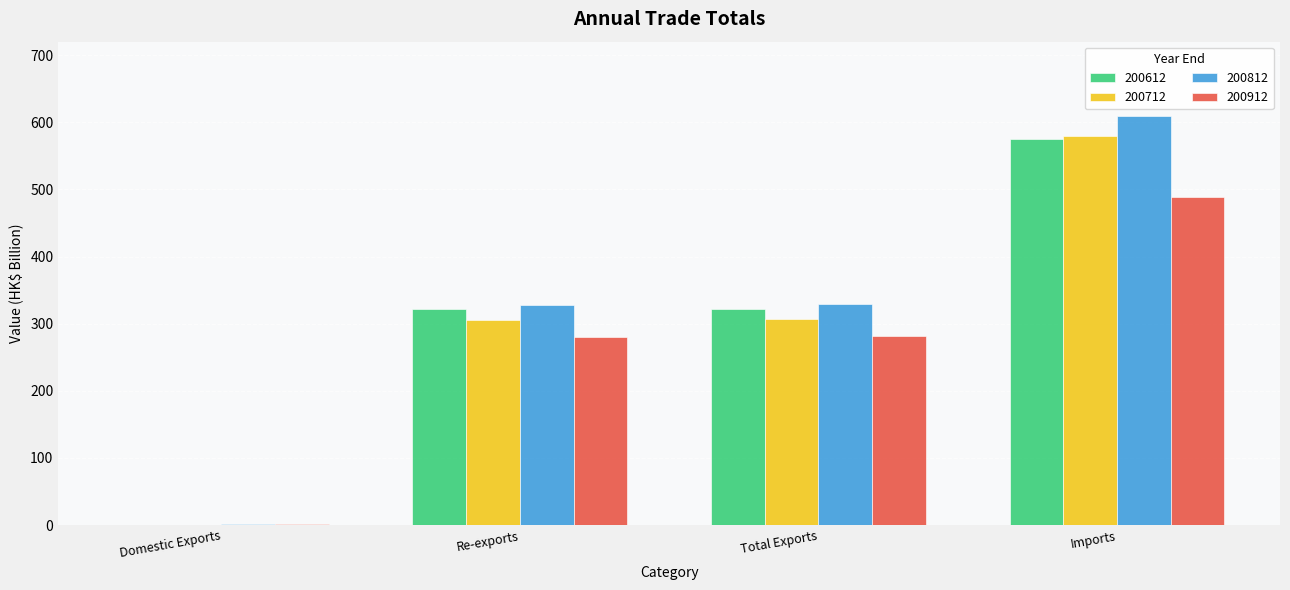

Is it true that 200912 equals 490.4 at Re-exports?

False